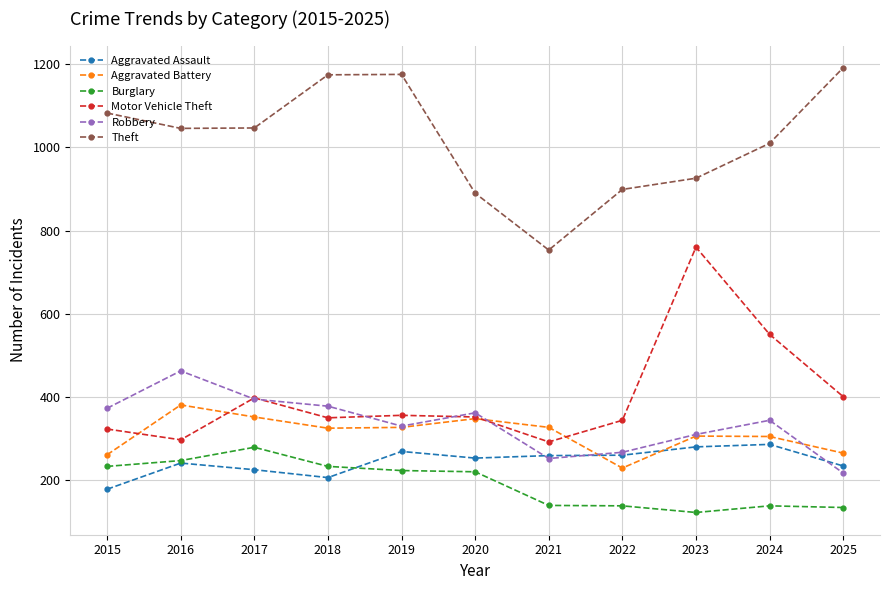

How many data points in Burglary are less than 219?

5